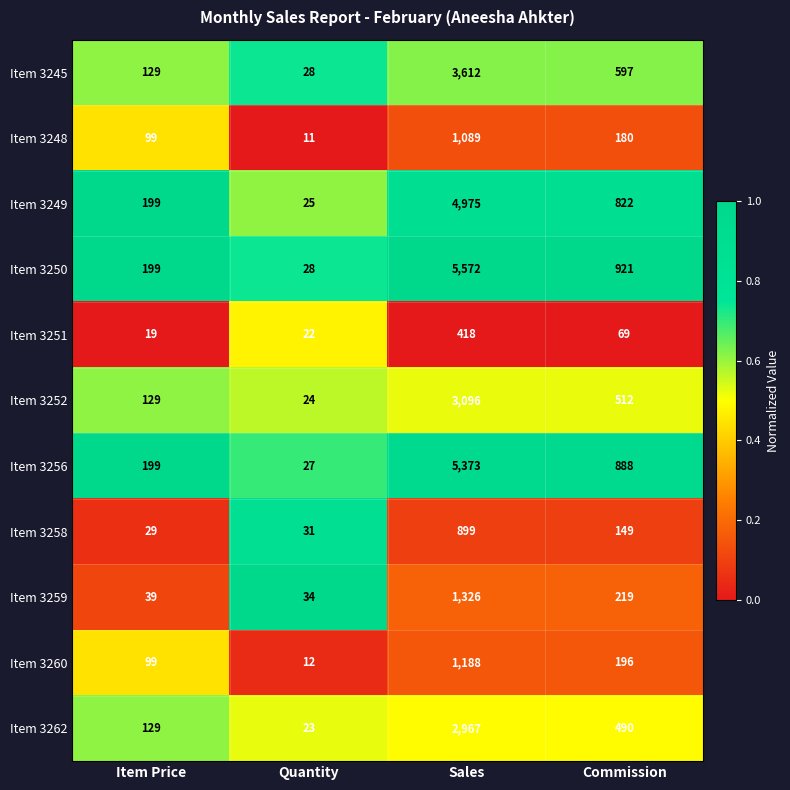

Rank the series at Sales from highest to lowest value.

Item 3250, Item 3256, Item 3249, Item 3245, Item 3252, Item 3262, Item 3259, Item 3260, Item 3248, Item 3258, Item 3251